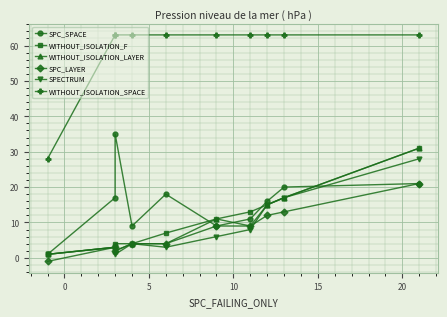

Which series has the largest total across all categories?

WITHOUT_ISOLATION_SPACE